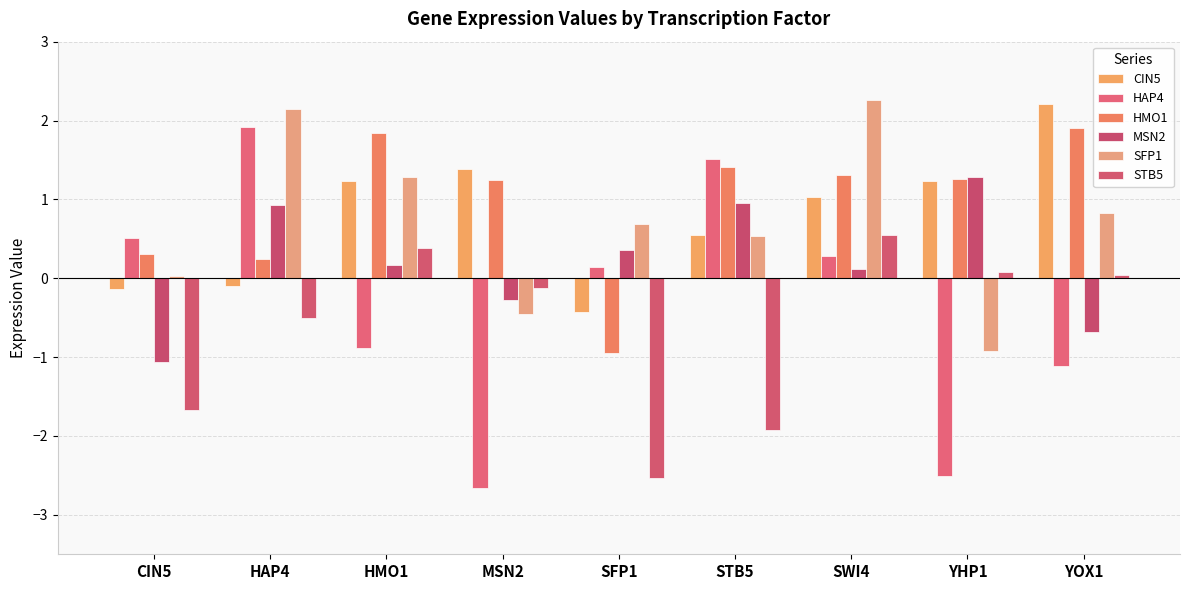

What is the greatest value displayed?

2.3